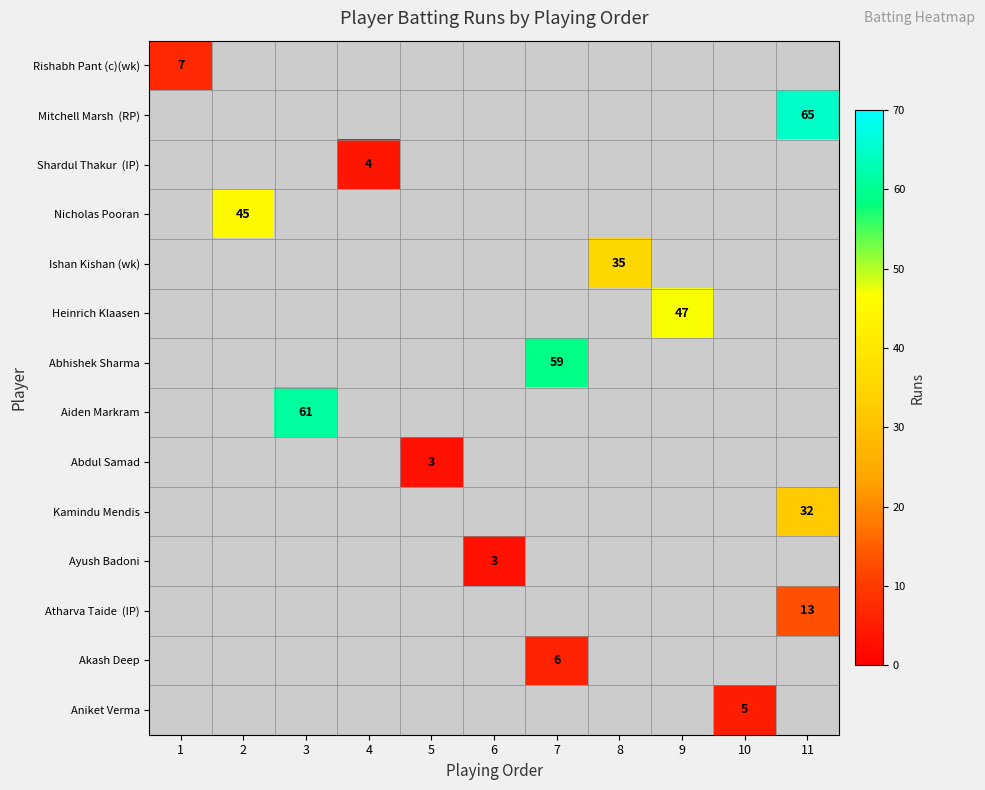

How many distinct data groups are displayed?

14